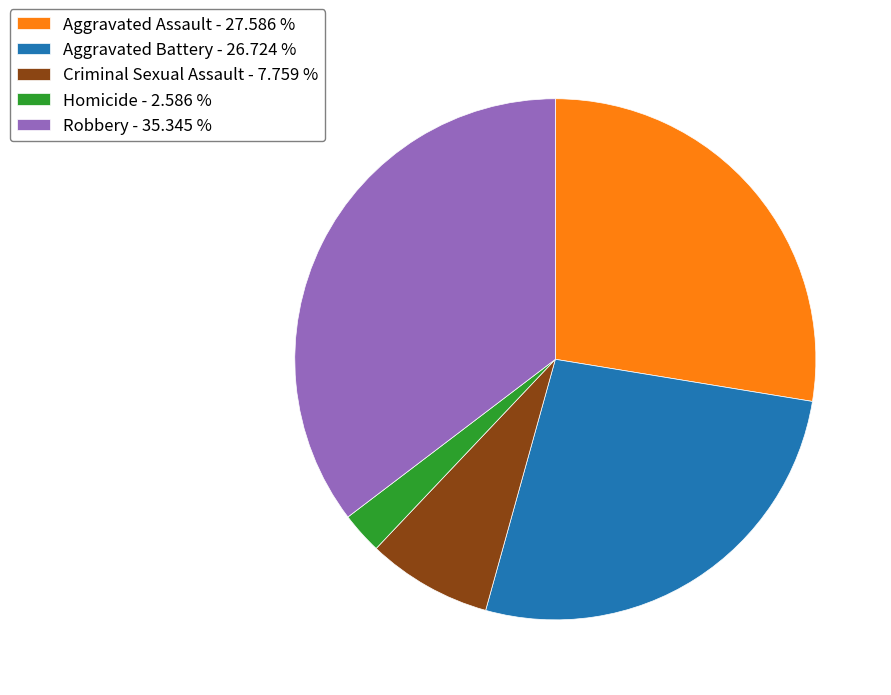

Which category has the biggest portion of the pie?

Robbery